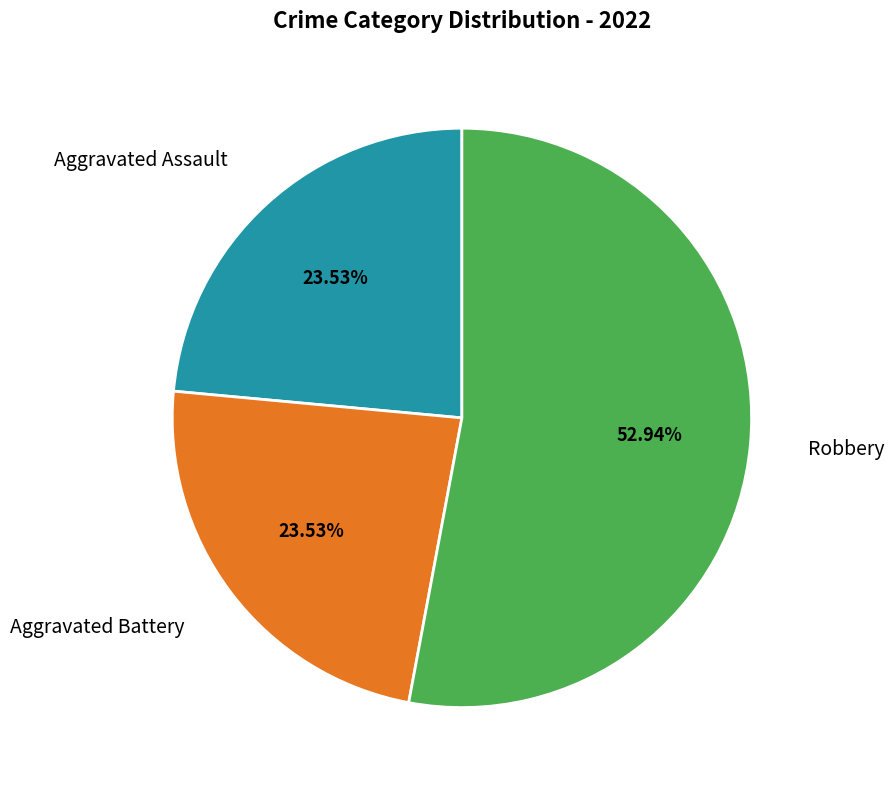

To the nearest percent, what percentage of the pie is Robbery?

53%